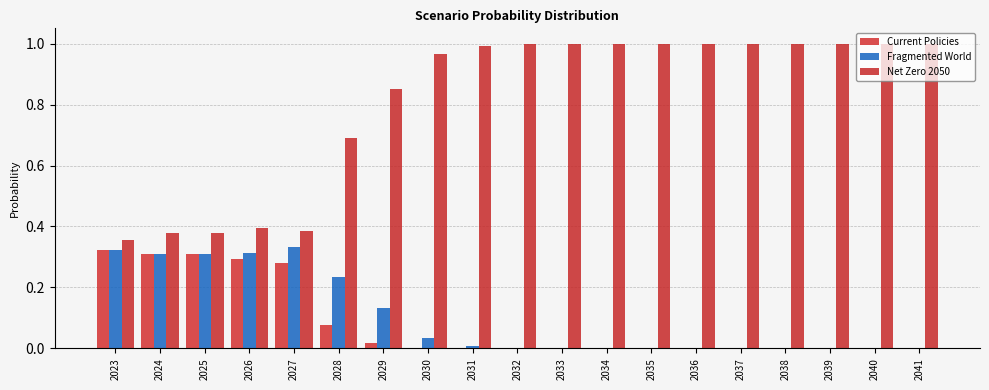

Are the bars grouped side by side (vs. stacked)?

Yes